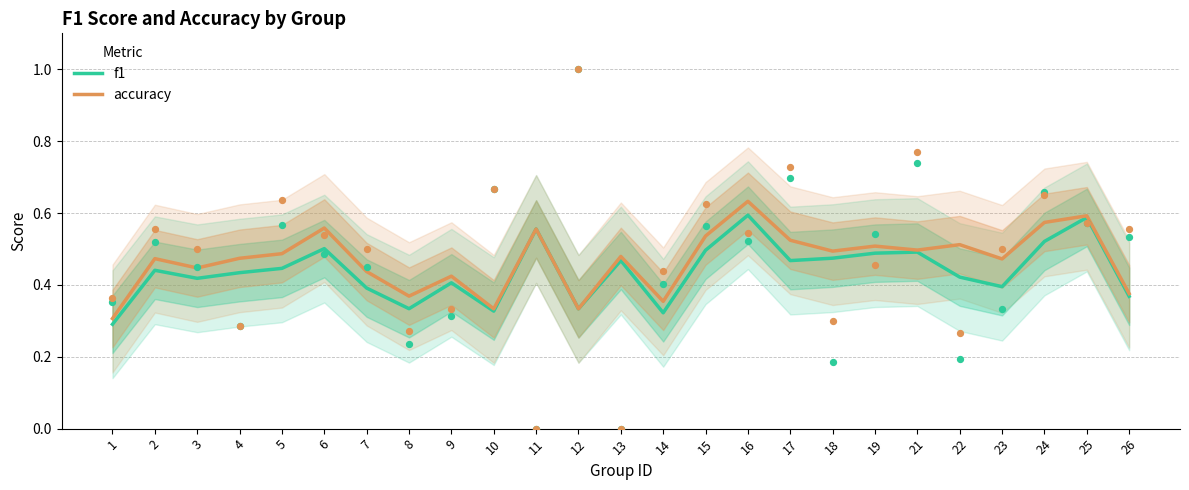

What are all the series names shown in the legend?

f1, accuracy